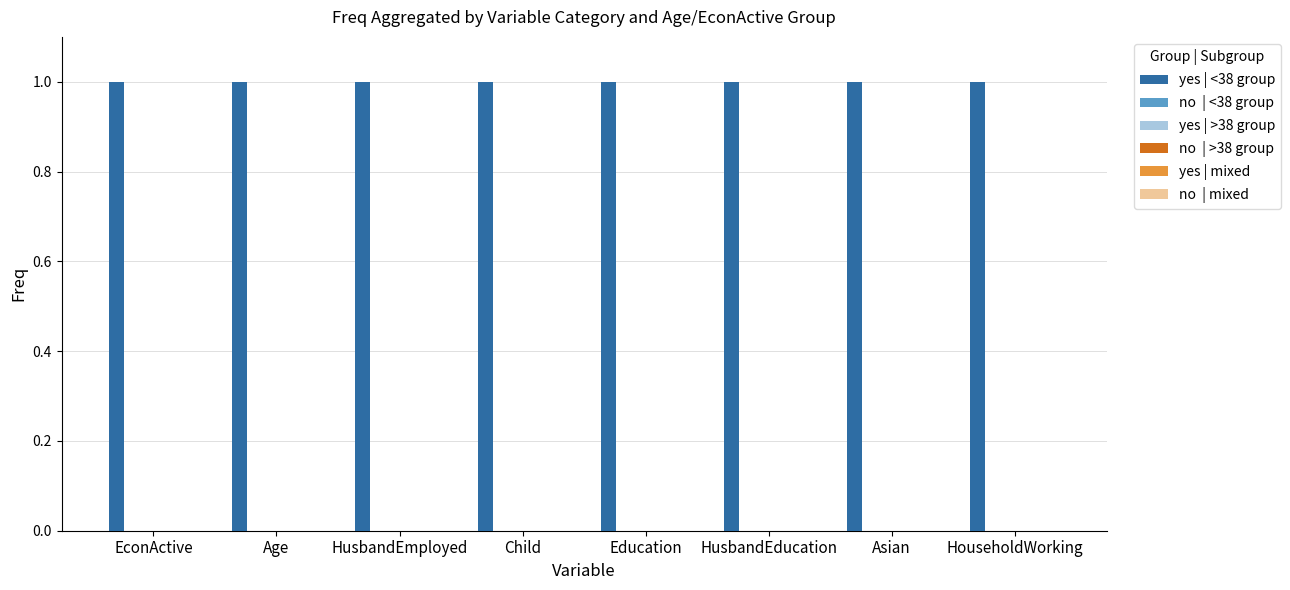

At how many categories does at least one series exceed 0?

8